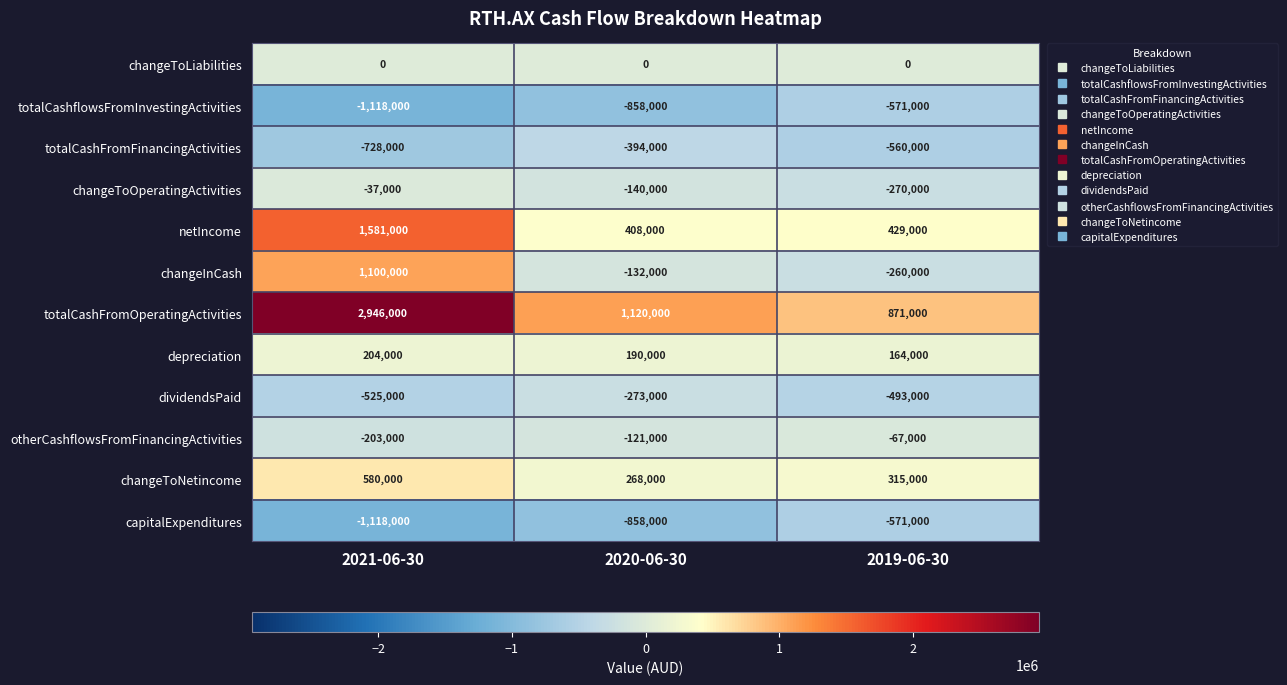

At how many categories does at least one series exceed 943986?

2